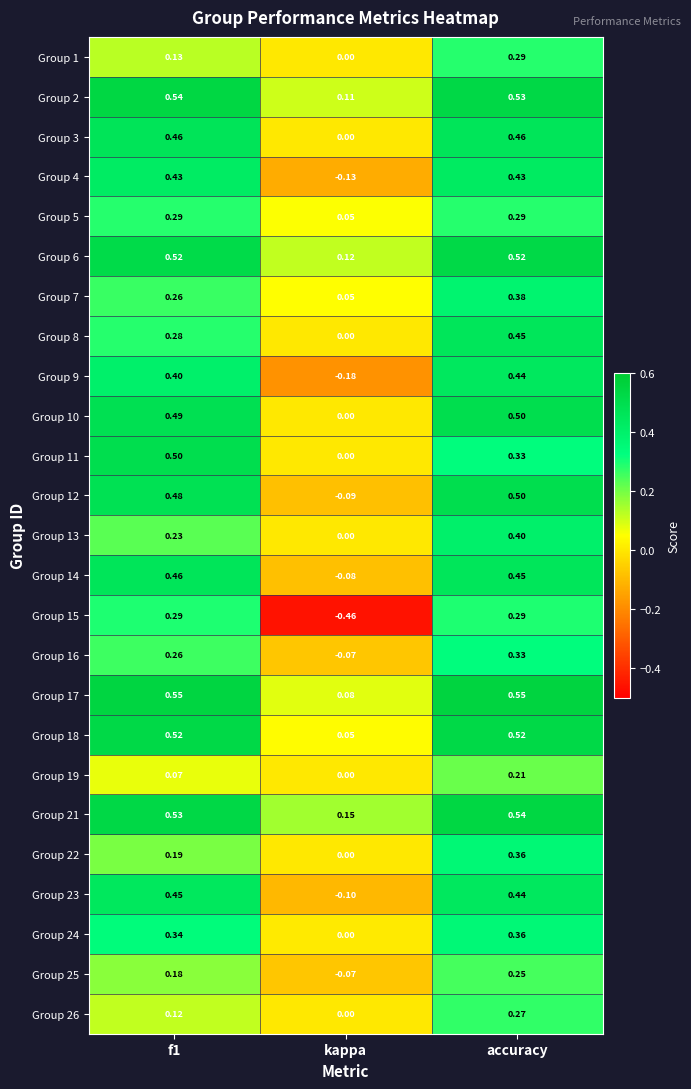

At which label is Group 17 closest to 0?

kappa